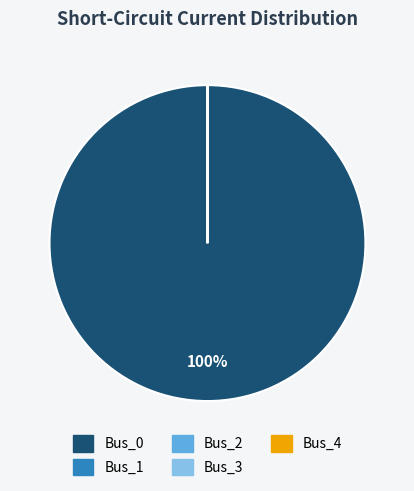

To the nearest percent, what is the average slice percentage?

20%